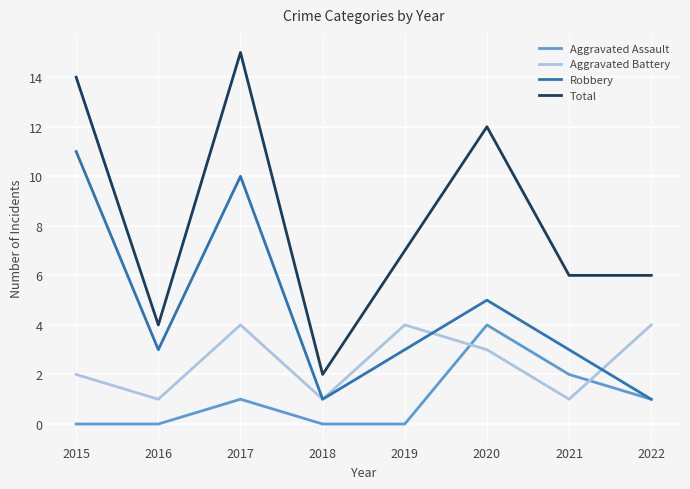

Reading left to right, list all the values displayed in this chart.

Aggravated Assault: 0	0	1	0	0	4	2	1
Aggravated Battery: 2	1	4	1	4	3	1	4
Robbery: 11	3	10	1	3	5	3	1
Total: 14	4	15	2	7	12	6	6